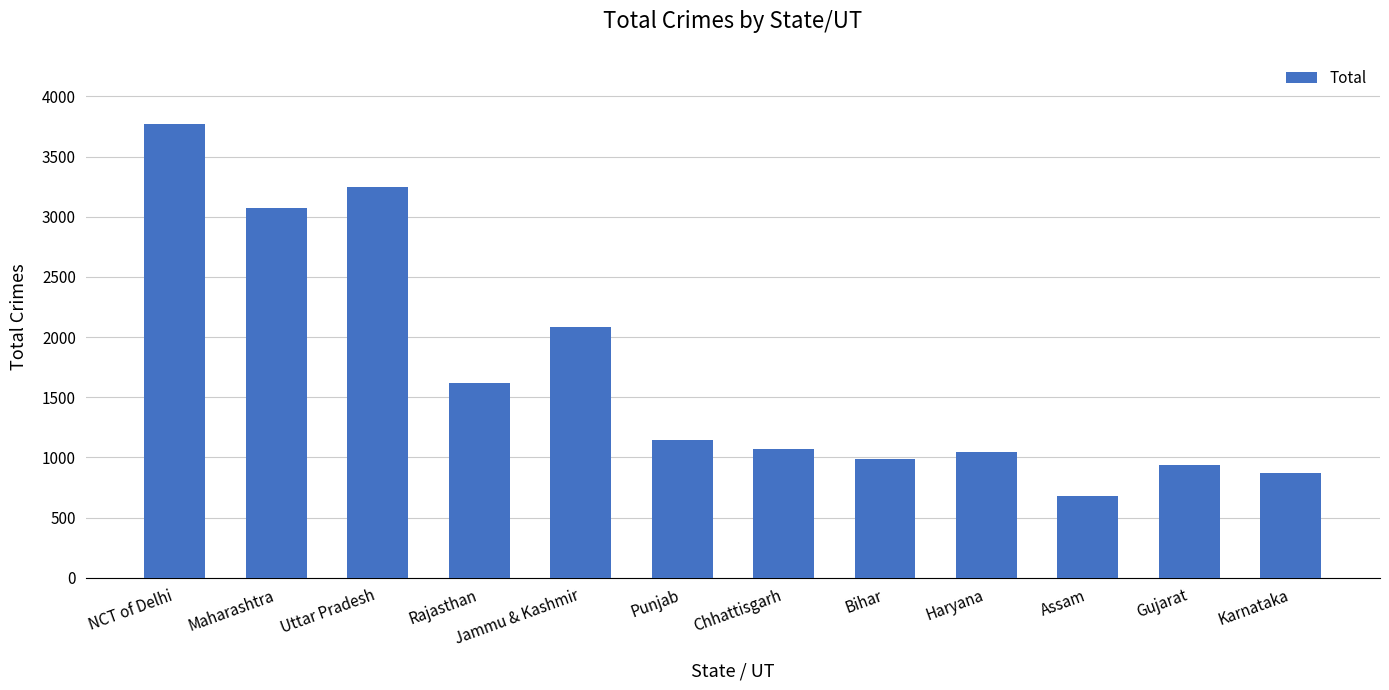

How many values are below 1147?

6